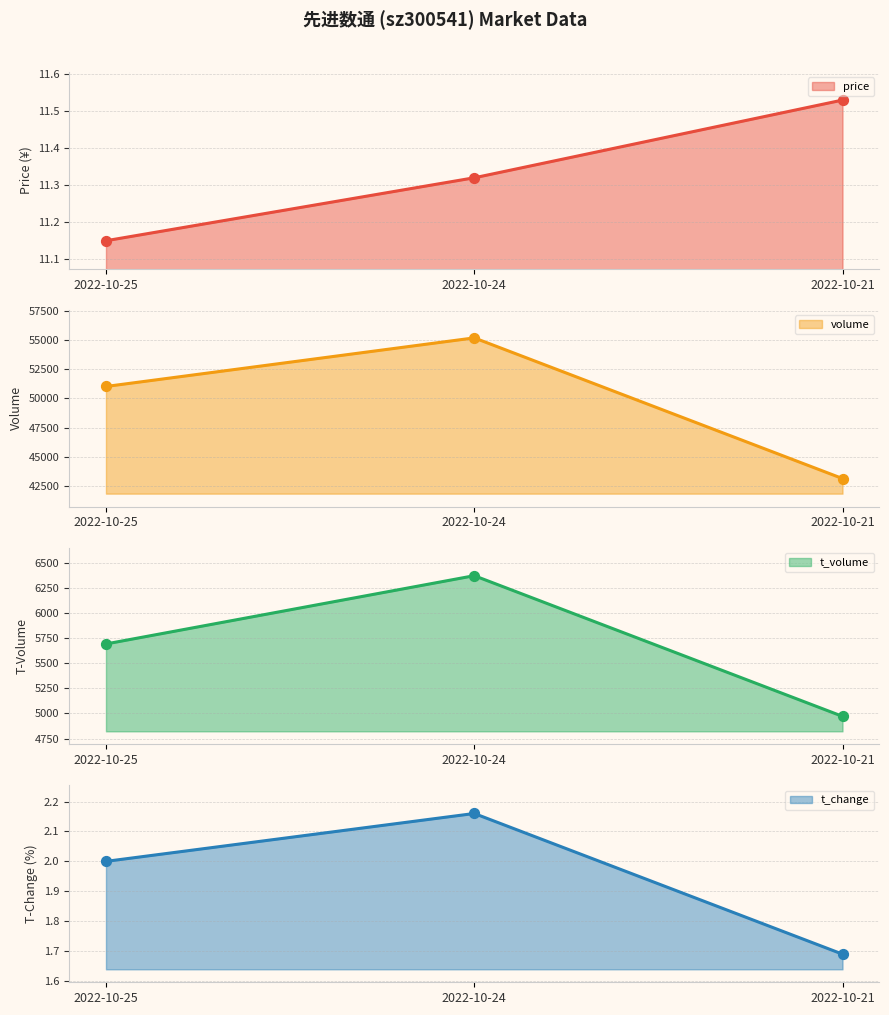

What are all the series names shown in the legend?

price, volume, t_volume, t_change